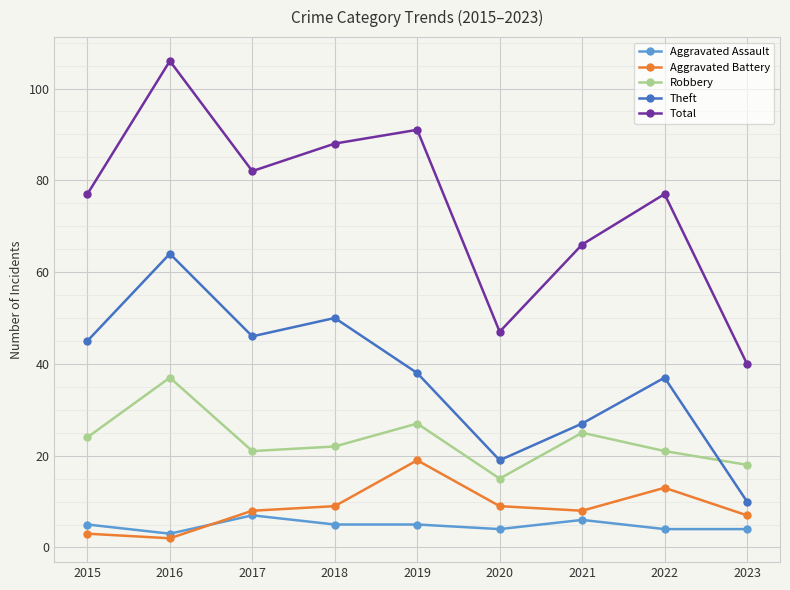

At 2017, list the series in order from largest to smallest.

Total, Theft, Robbery, Aggravated Battery, Aggravated Assault